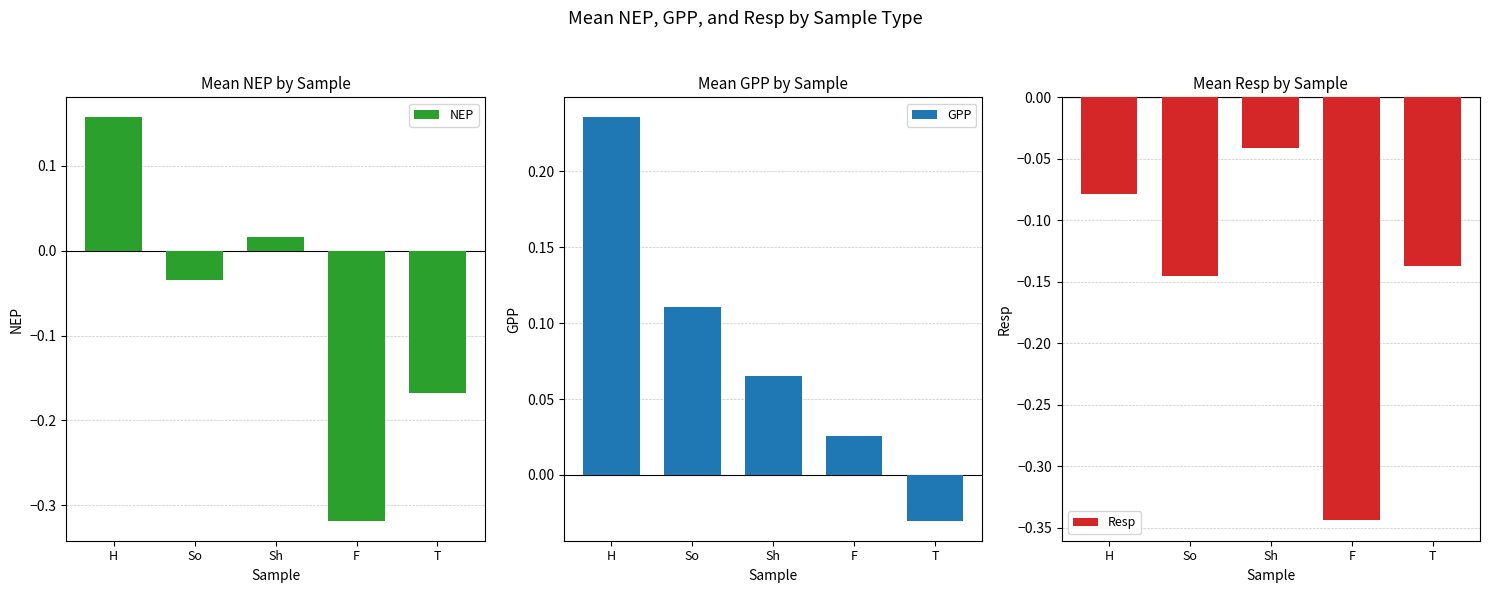

How many bars are there in total?

15